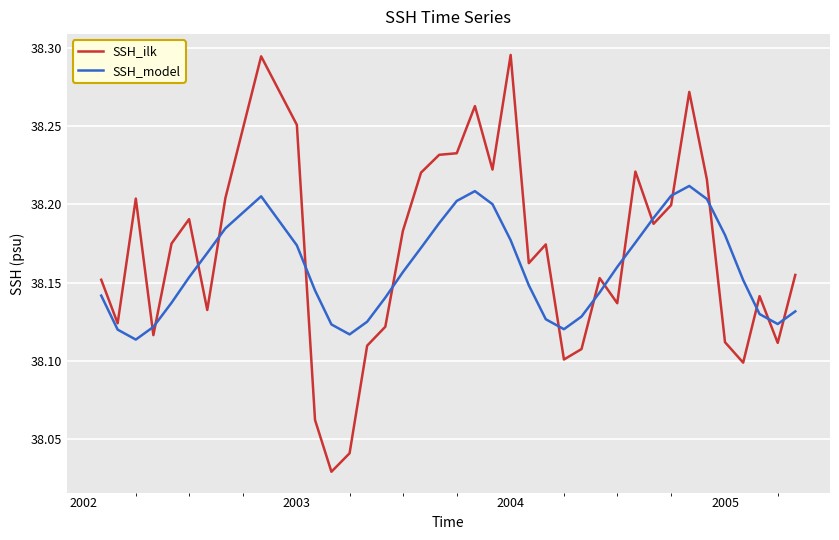

True or false: SSH_ilk and SSH_model intersect in this chart.

True